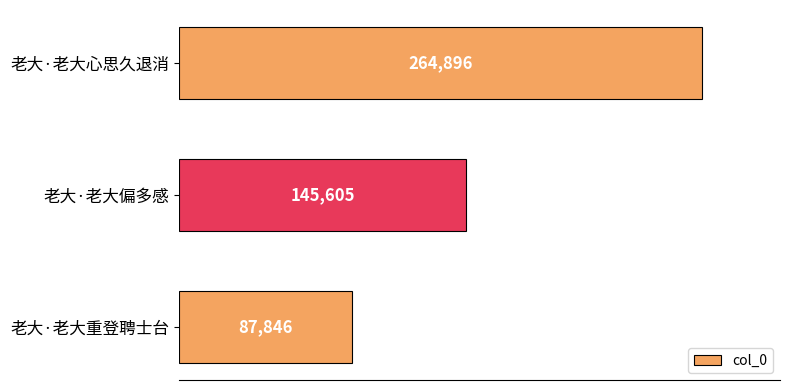

What is the change in value from 老大·老大心思久退消 to 老大·老大偏多感?

-119291